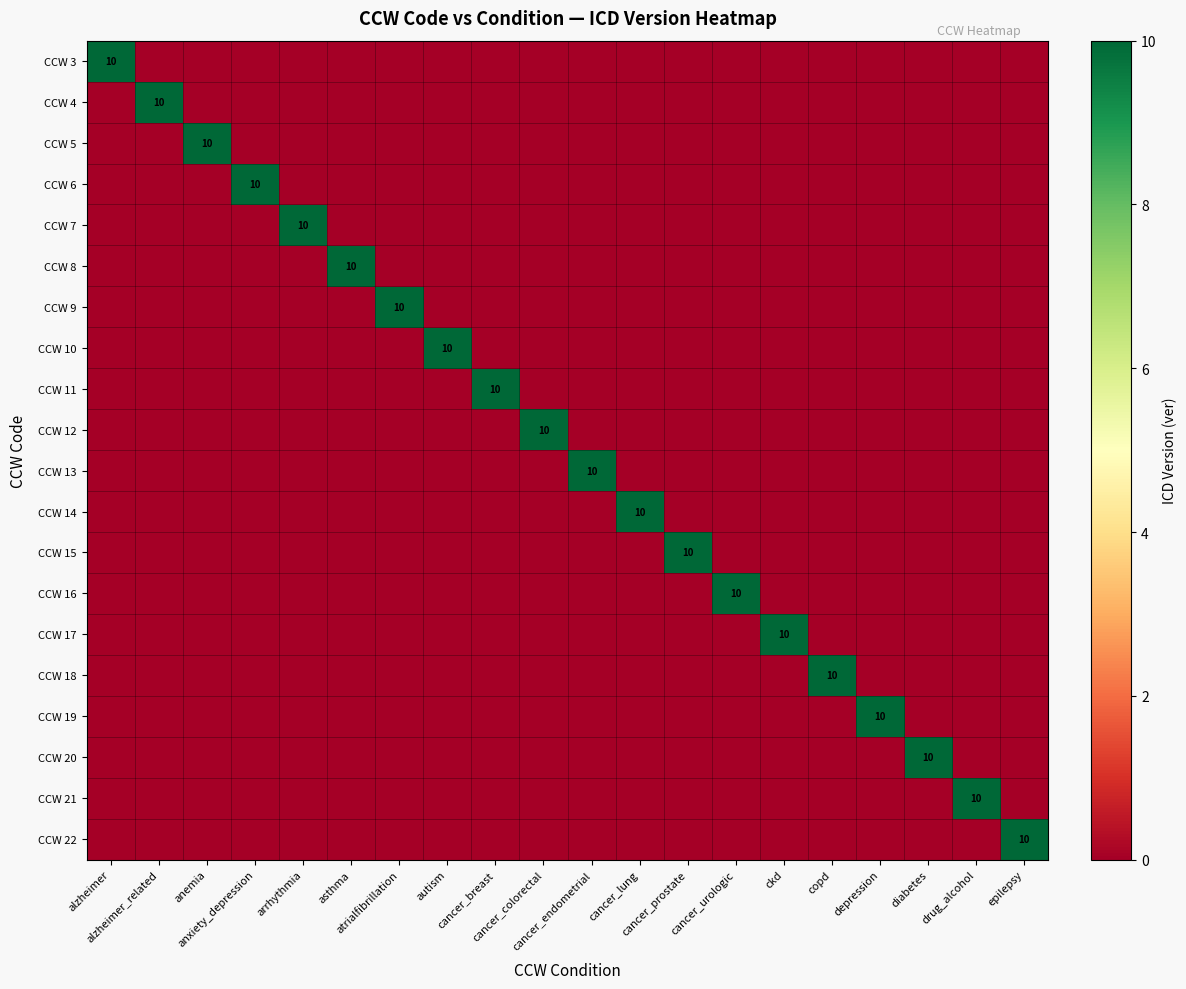

At ckd, list the series in order from largest to smallest.

CCW 17, CCW 3, CCW 4, CCW 5, CCW 6, CCW 7, CCW 8, CCW 9, CCW 10, CCW 11, CCW 12, CCW 13, CCW 14, CCW 15, CCW 16, CCW 18, CCW 19, CCW 20, CCW 21, CCW 22